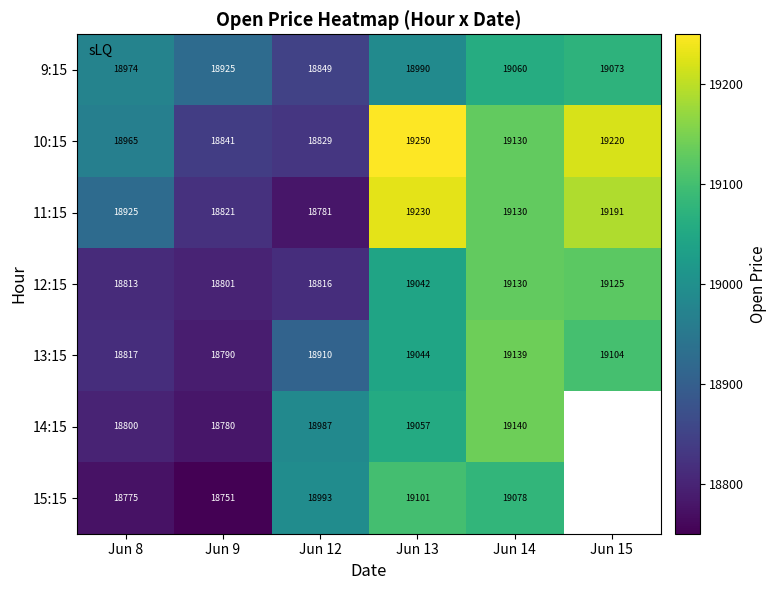

What is the difference between the 12:15 values at Jun 14 and Jun 15?

5